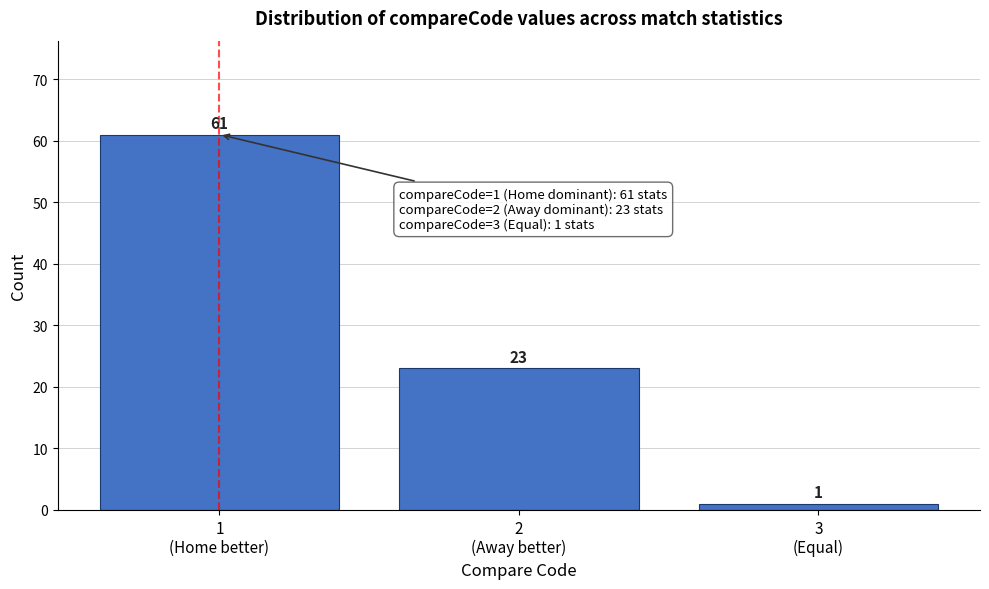

Reading right to left, extract all data points from this chart.

1	23	61